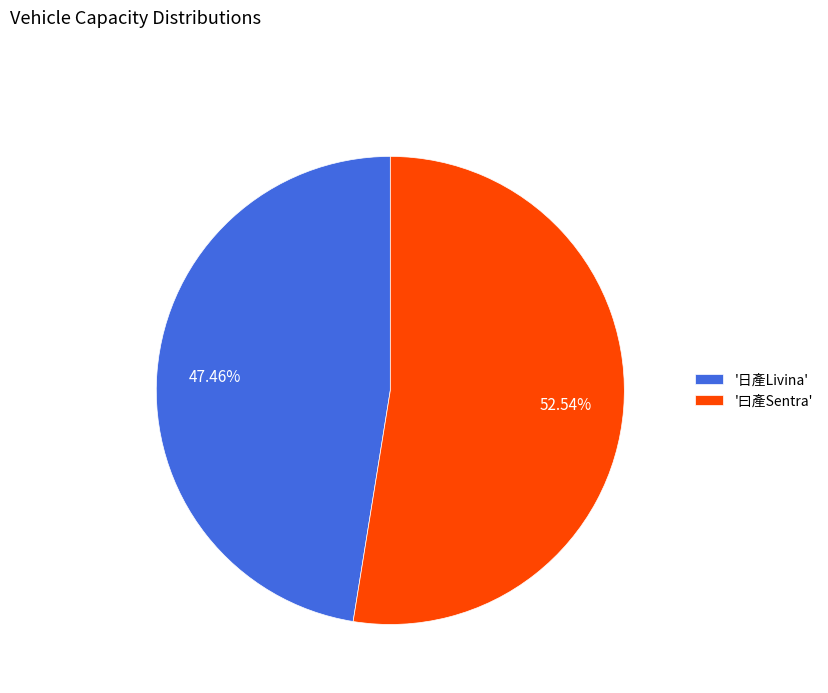

Combined, do '日產Livina' and '曰產Sentra' account for over 50%?

Yes